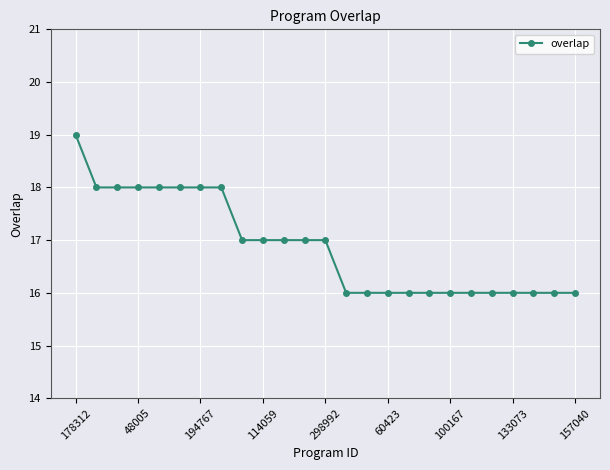

What is the difference between the maximum and second lowest values?

3